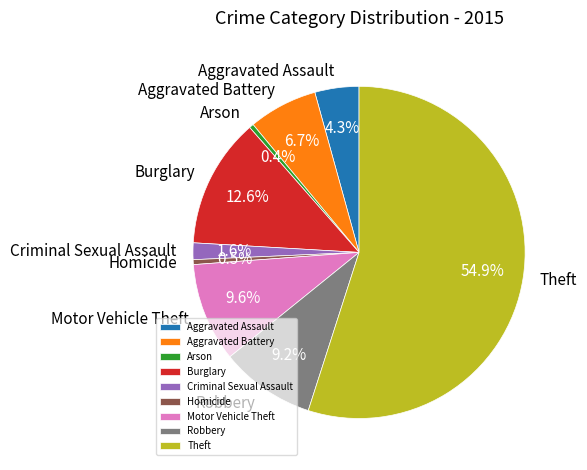

Is there a majority slice in this chart?

Yes